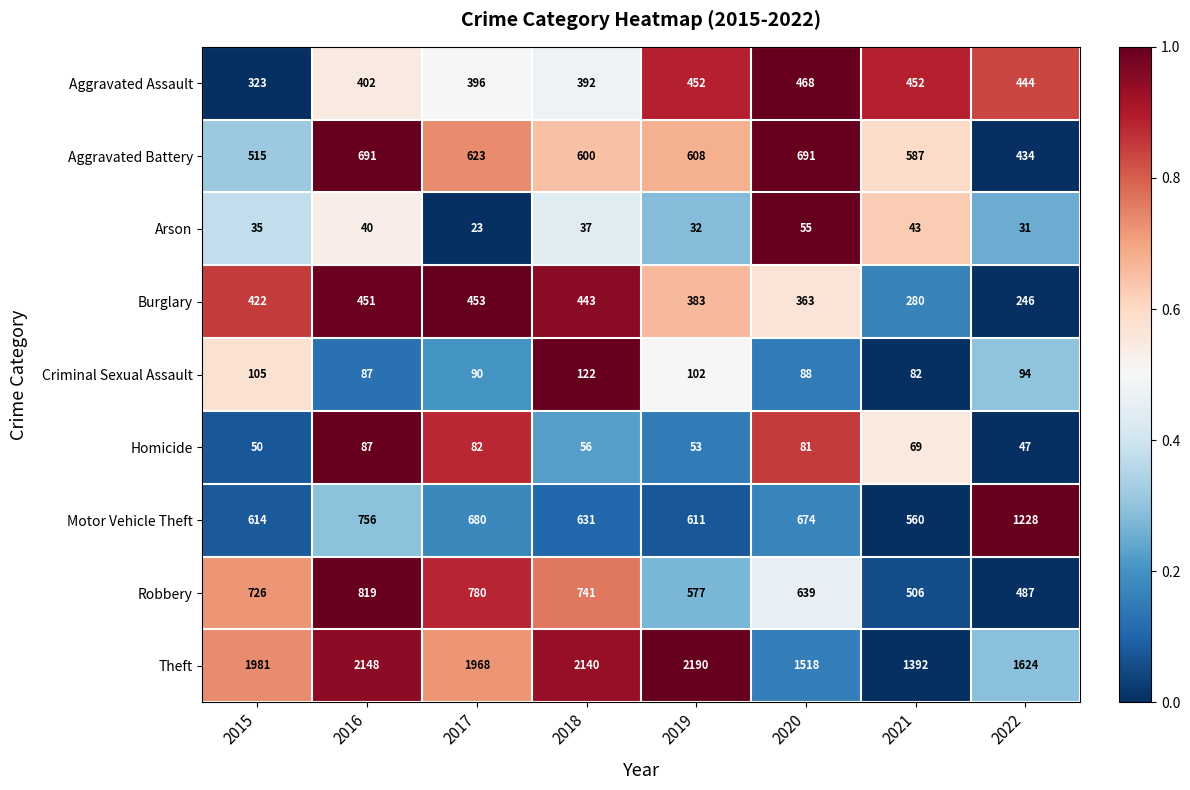

At 2022, list the series in order from smallest to largest.

Arson, Homicide, Criminal Sexual Assault, Burglary, Aggravated Battery, Aggravated Assault, Robbery, Motor Vehicle Theft, Theft